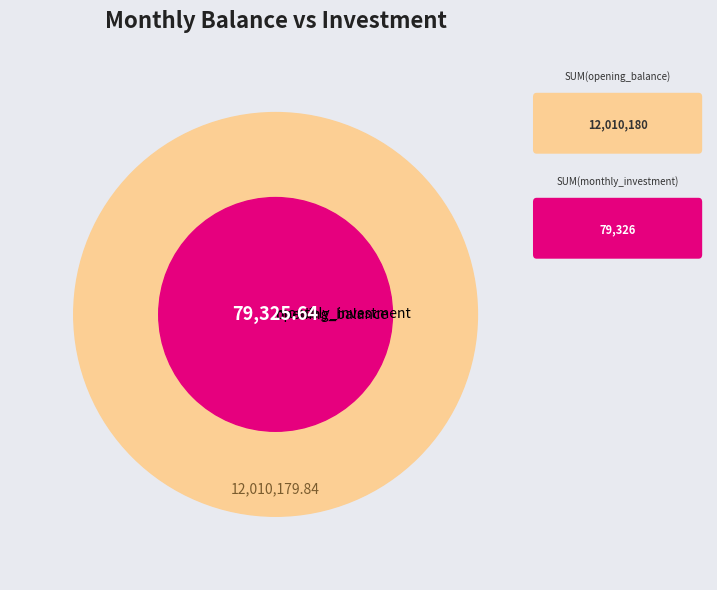

Is the sum of 10 and 12 greater than half?

No